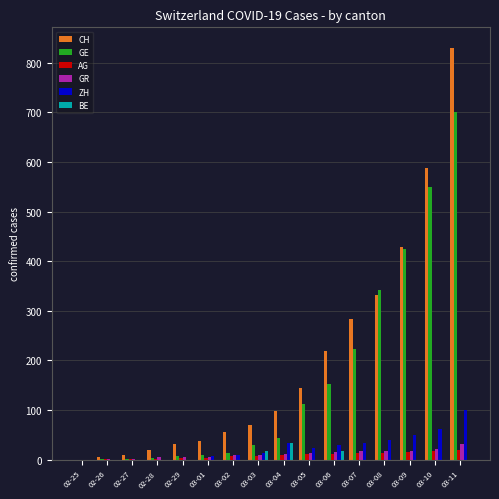

What value does the GE series have at 03-10?

549